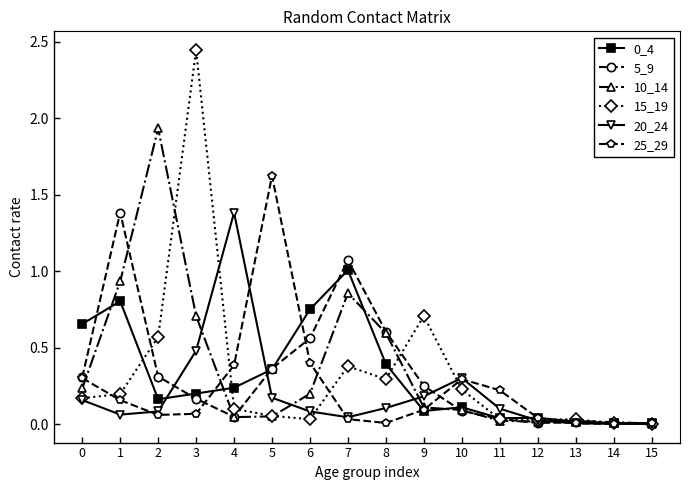

Does the chart have visible grid lines?

No